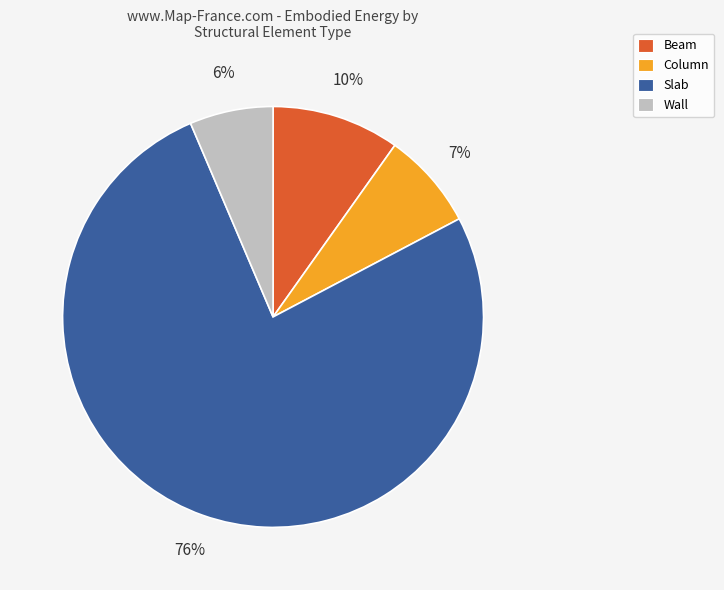

Does any single category account for the majority?

Yes